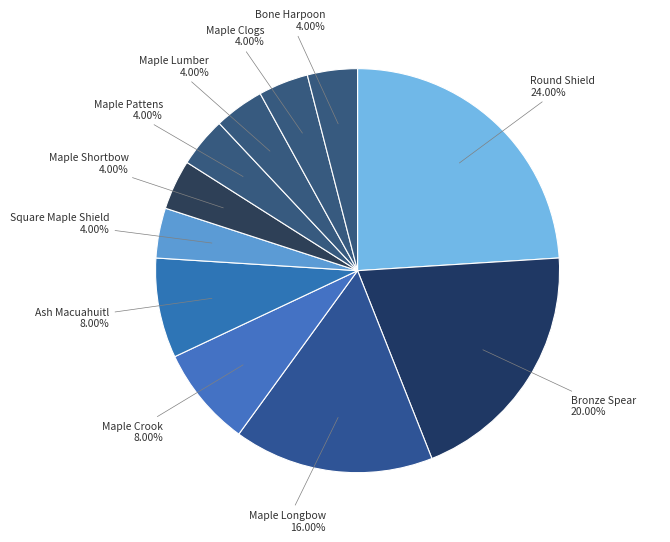

What is the largest slice in the pie chart?

Round Shield